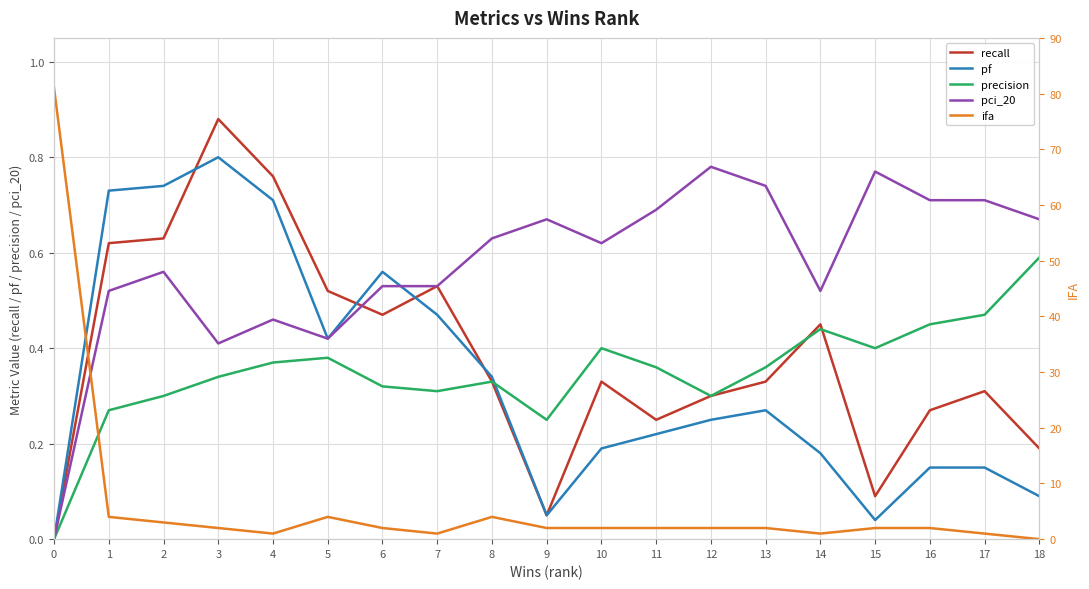

How many intersections are there between recall and ifa?

1